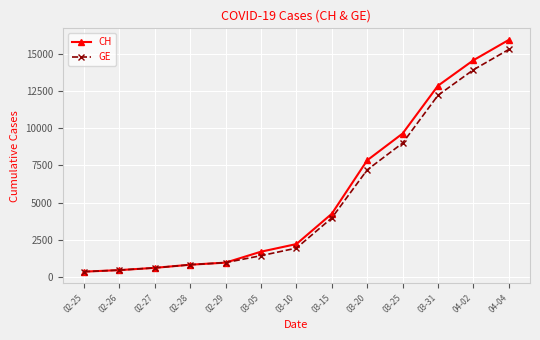

What is the maximum value for GE?

15284